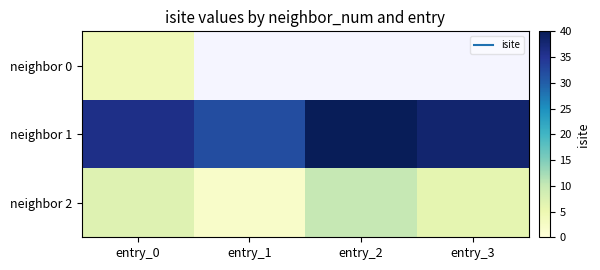

At which category does the chart reach its minimum across all series?

entry_1